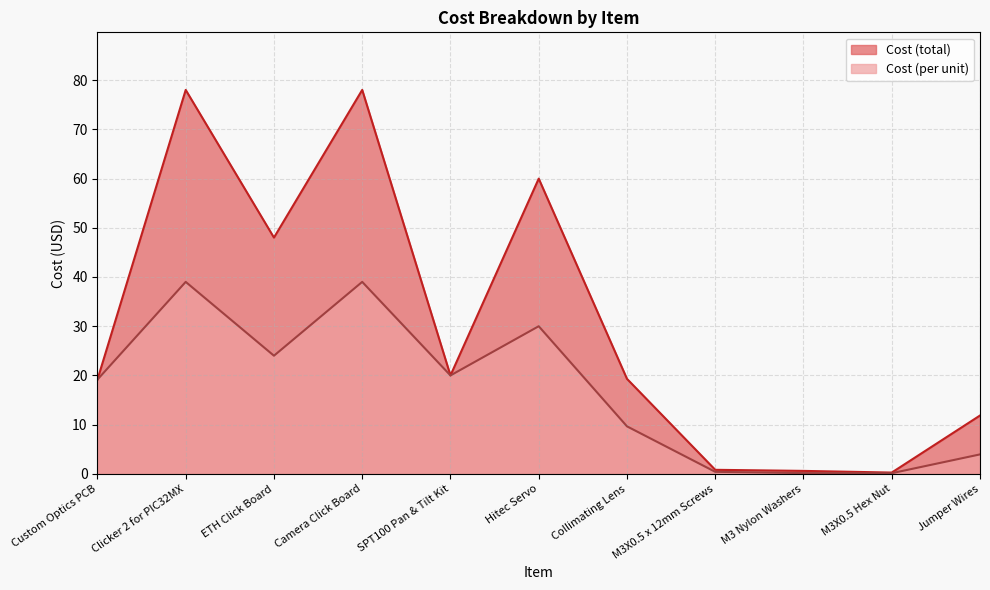

Where is the first local minimum for Cost (per unit)?

ETH Click Board